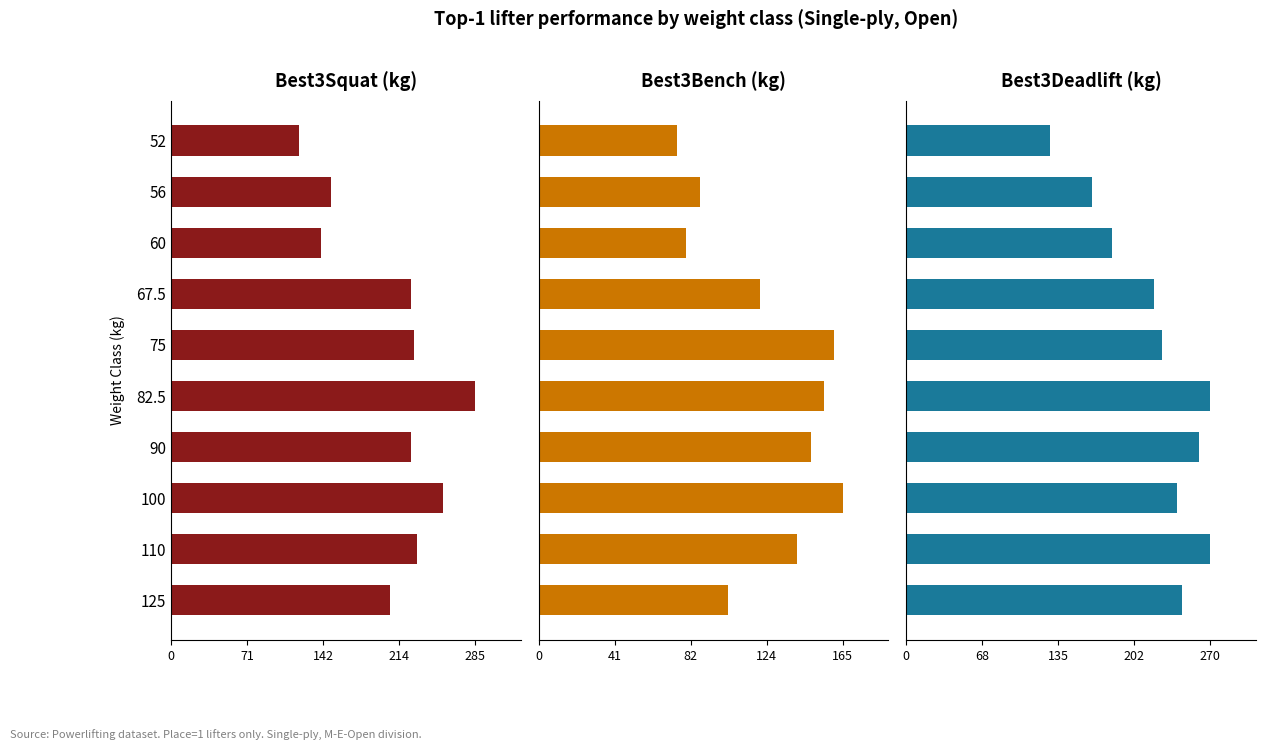

The value of Best3SquatKg at 82.5 is 285.0. True or false?

True